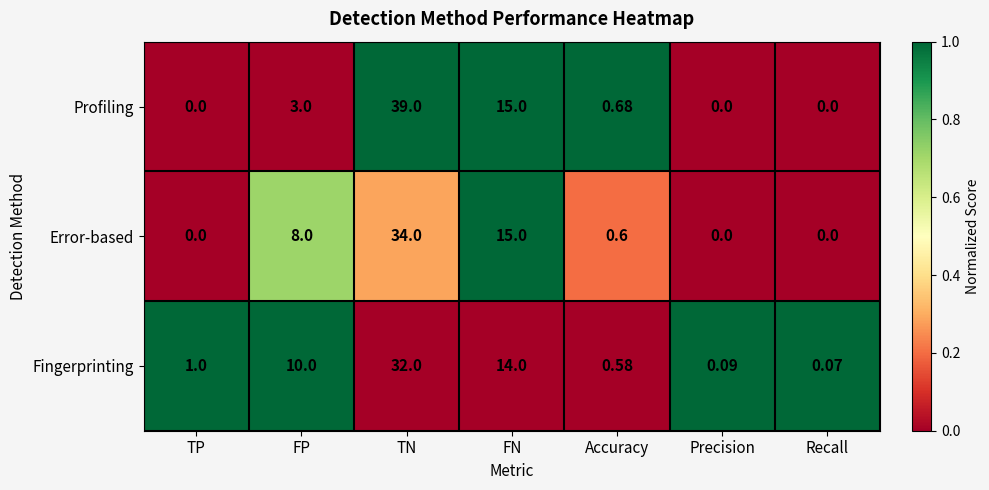

How many categories are shown in the chart?

7